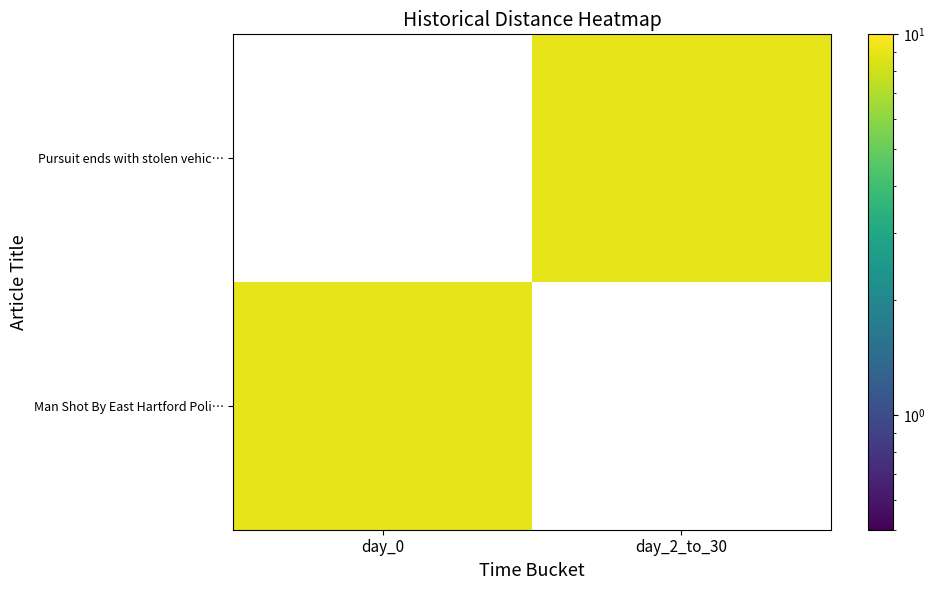

How many categories are shown in the chart?

2